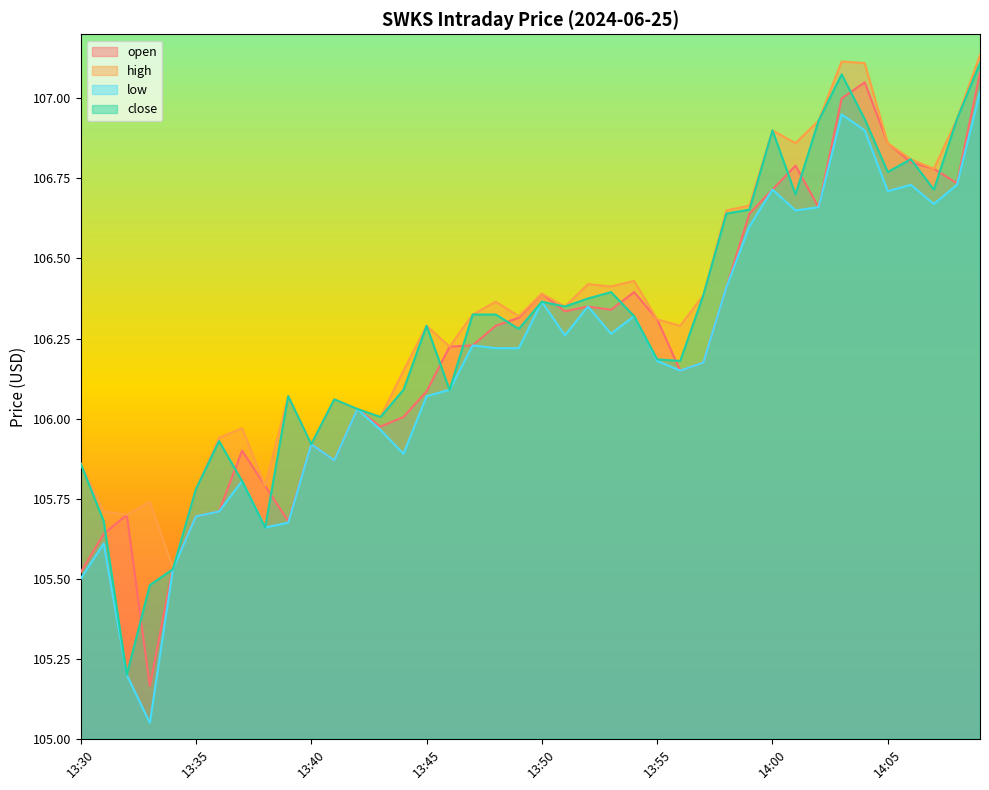

What is the difference between the maximum and minimum values in the high series?

1.6